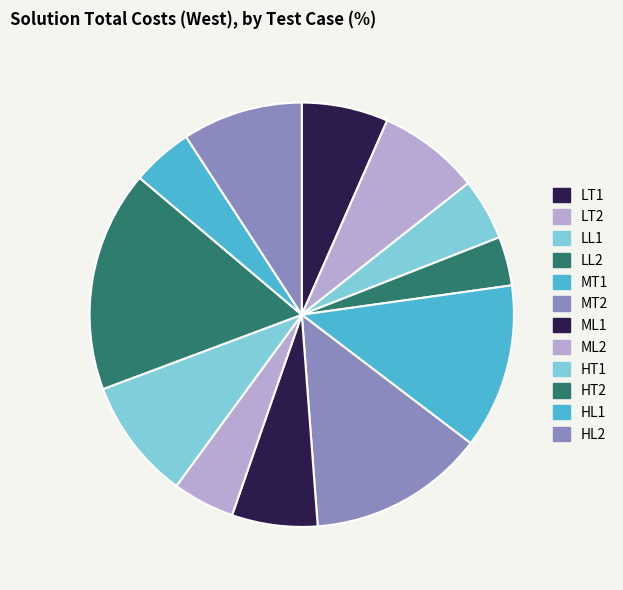

How many slices are in this pie chart?

12